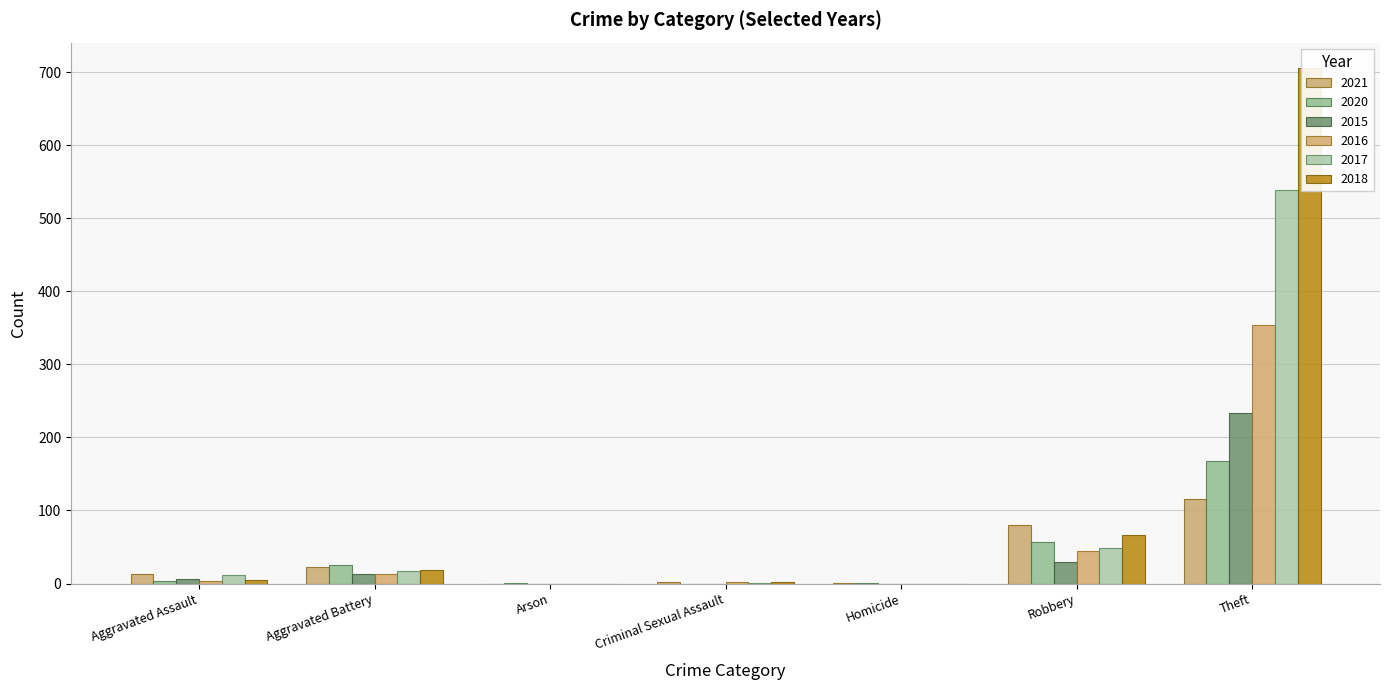

At which label does 2020 reach its minimum?

Criminal Sexual Assault